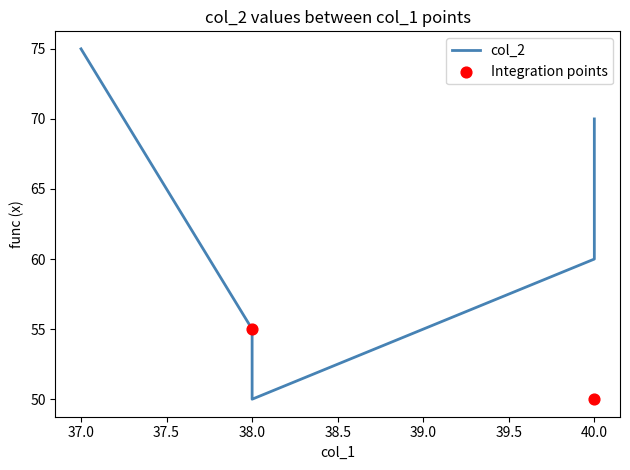

Approximately how many times larger is the value at 40 compared to 40?

1.2